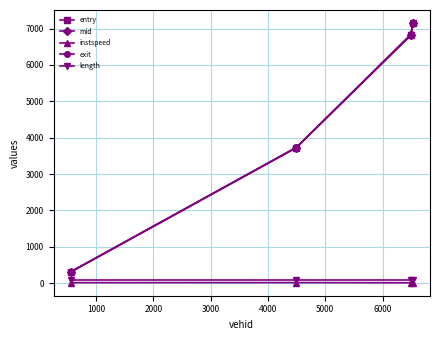

True or false: exit and length cross at least once.

False